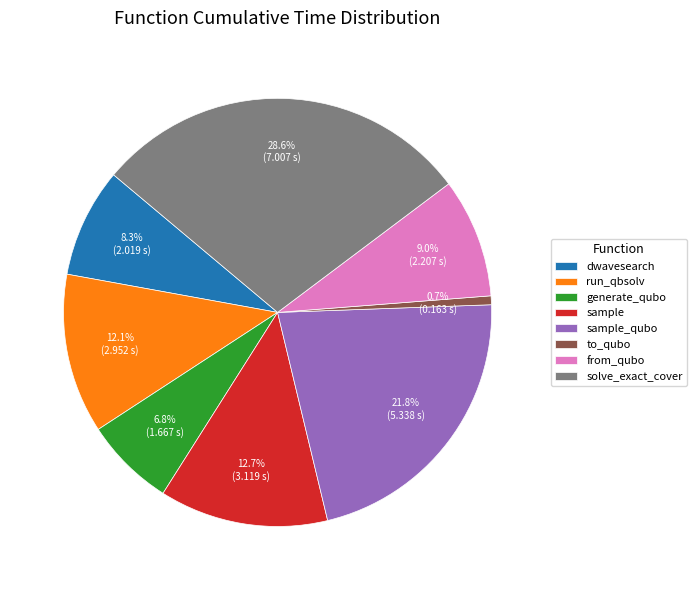

Is the sum of sample_qubo and run_qbsolv greater than half?

No